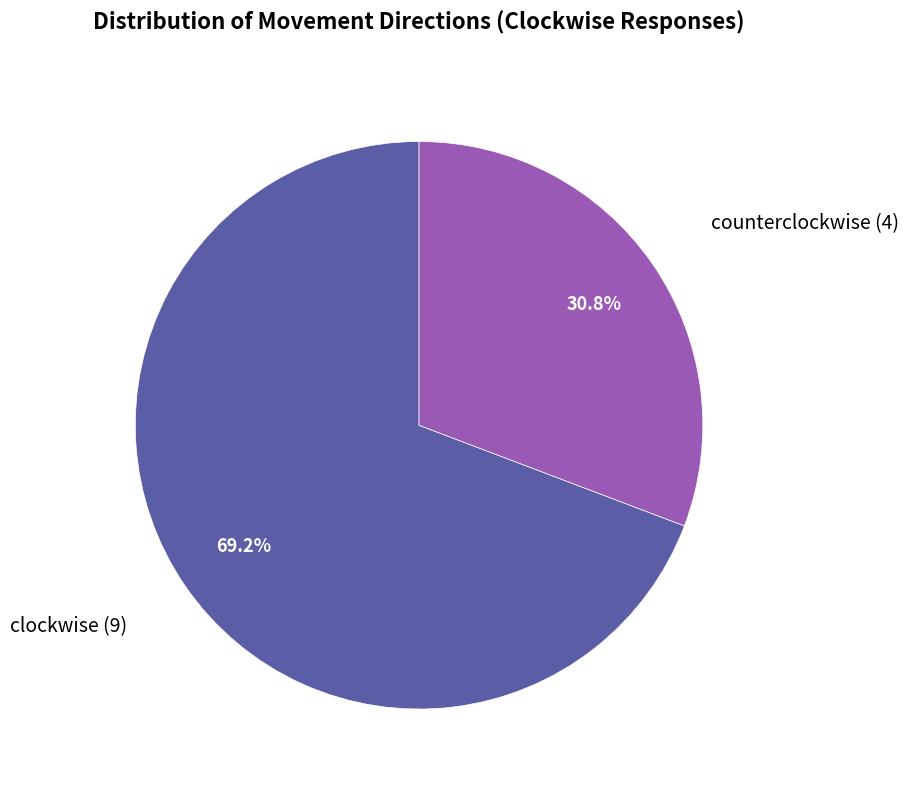

Count the number of slices in the pie.

2